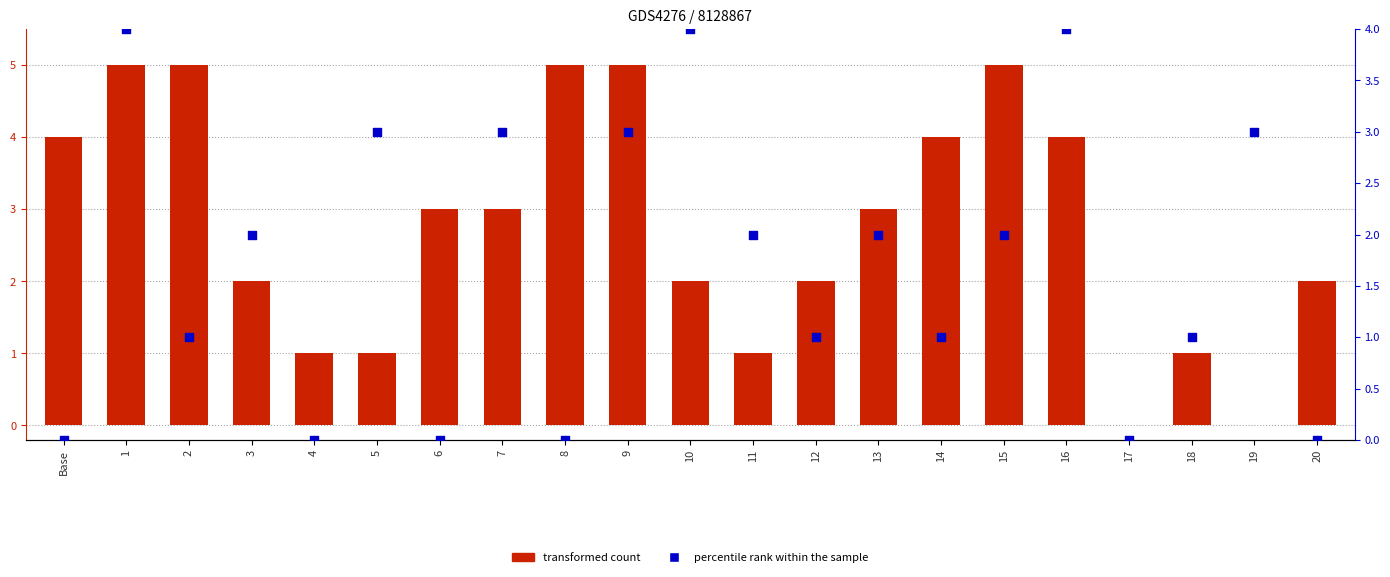

Is the value of transformed count at 15 greater than the value of percentile rank within the sample at 3?

Yes